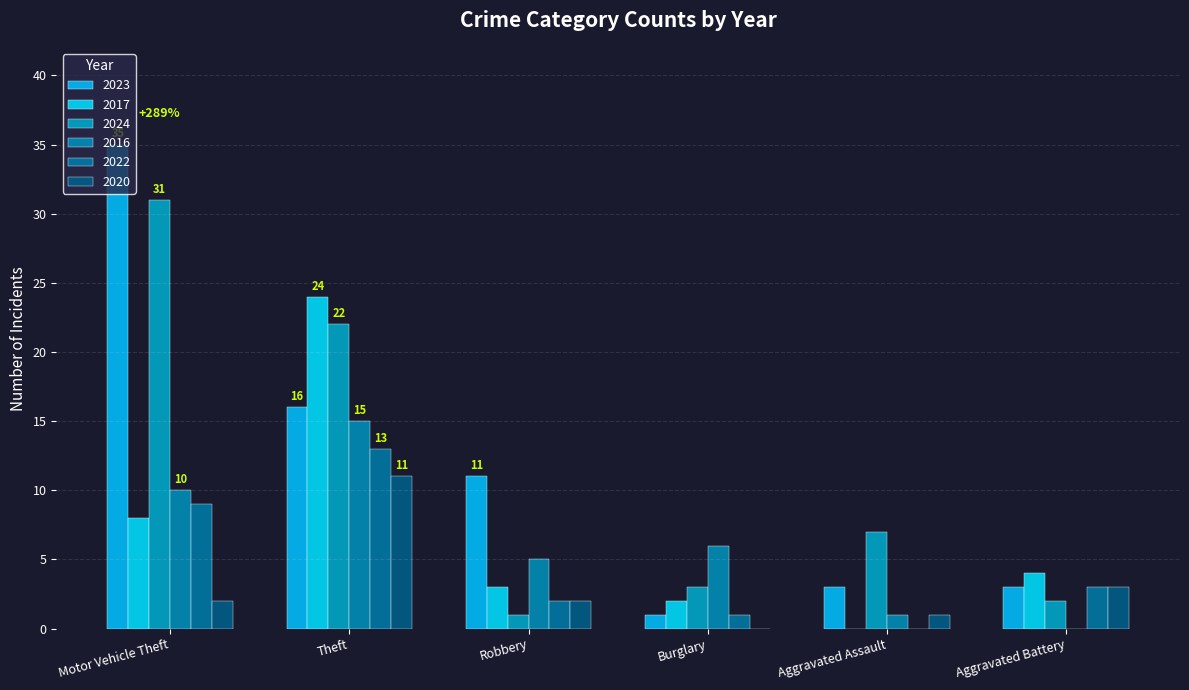

Are the bars horizontal?

No